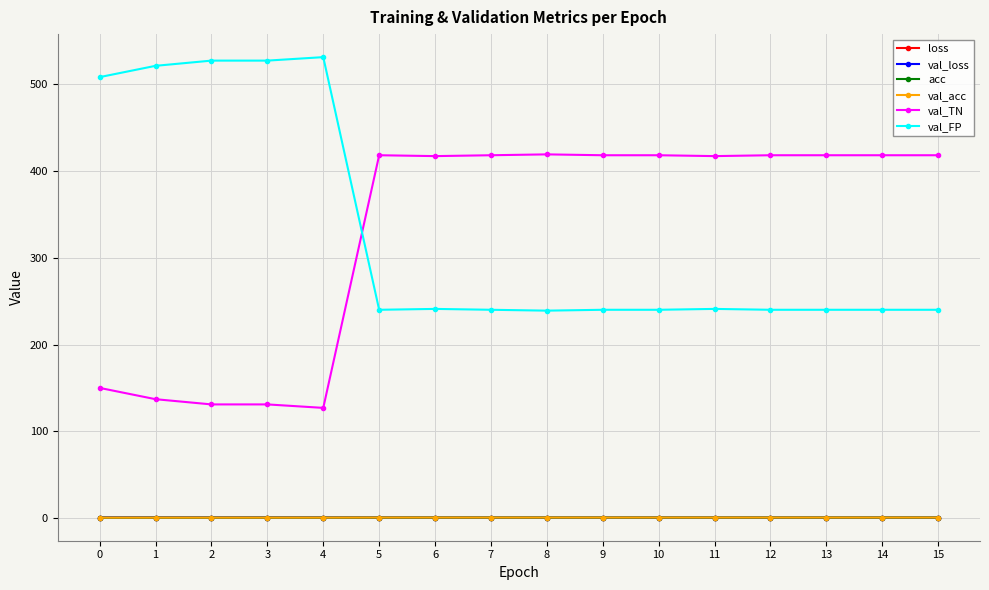

The value of val_FP at 2 is 527.0. True or false?

True